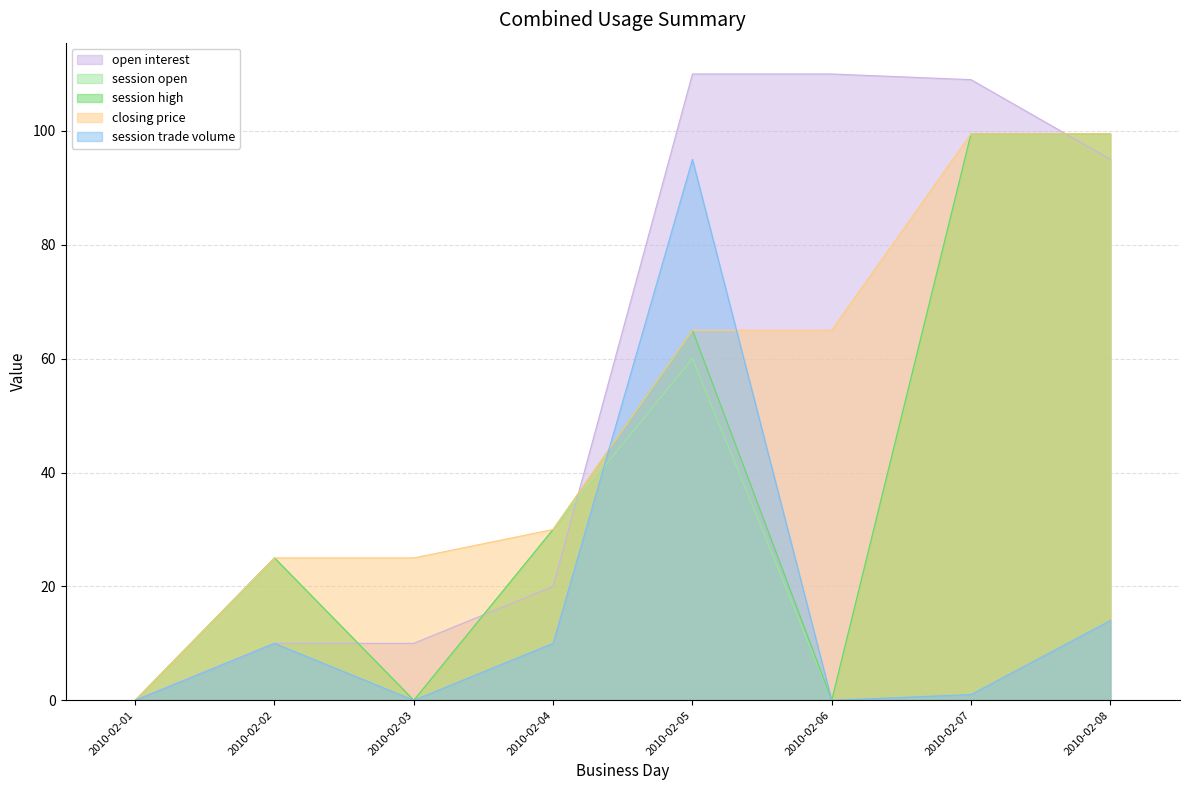

Rank the categories by session high value from highest to lowest.

2010-02-07, 2010-02-08, 2010-02-05, 2010-02-04, 2010-02-02, 2010-02-01, 2010-02-03, 2010-02-06